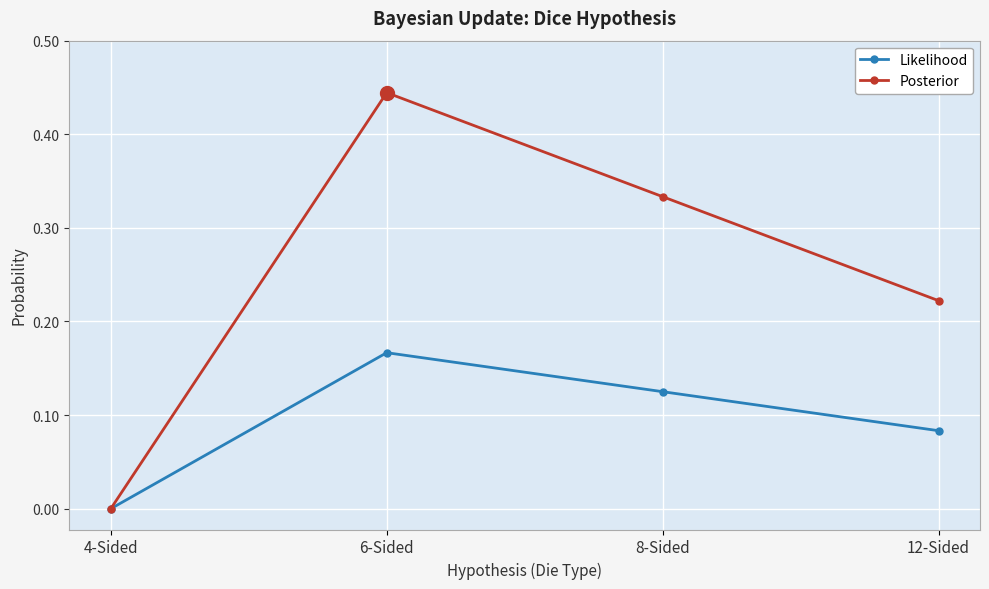

How many values in Posterior are above zero?

3